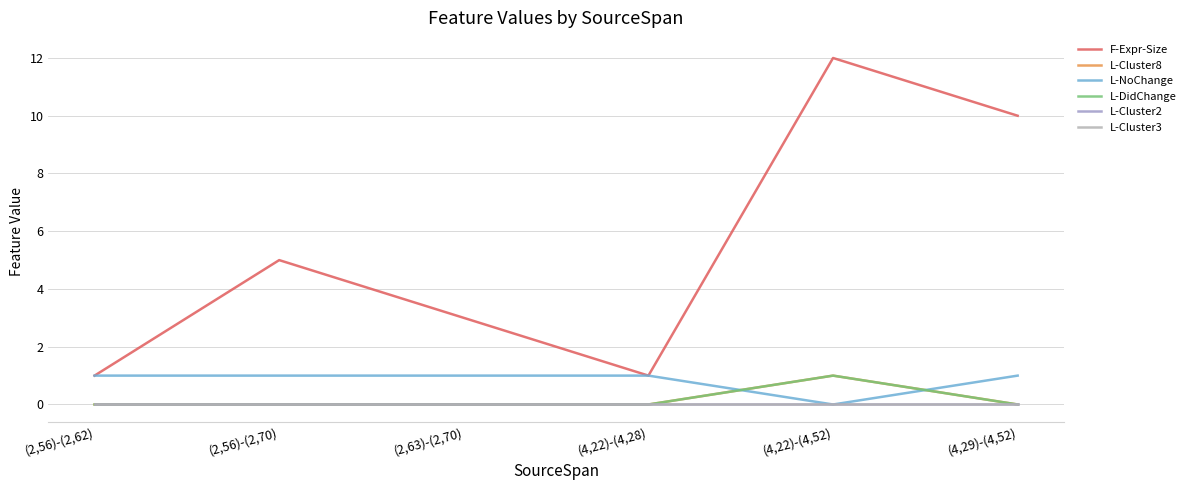

Does the chart display data point markers on the line(s)?

No